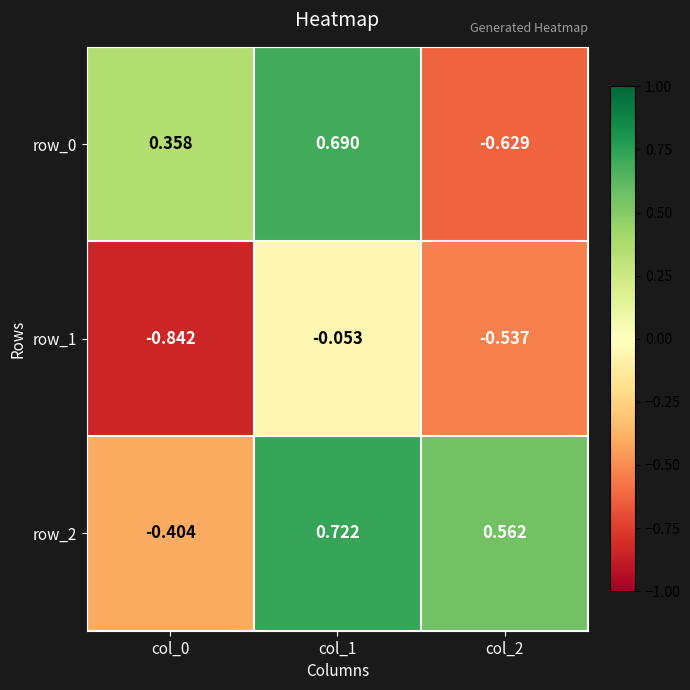

Is the value of row_2 at col_1 greater than the value of row_0 at col_2?

Yes